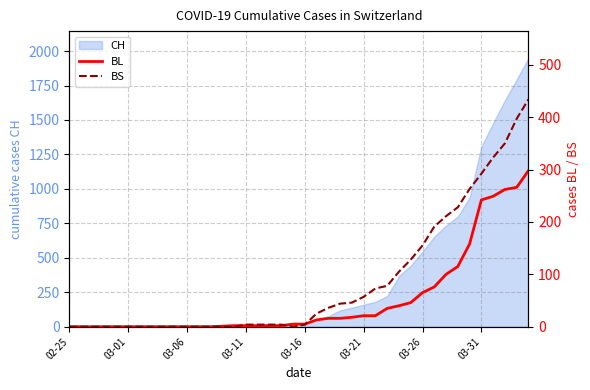

At how many categories does at least one series exceed 359?

2